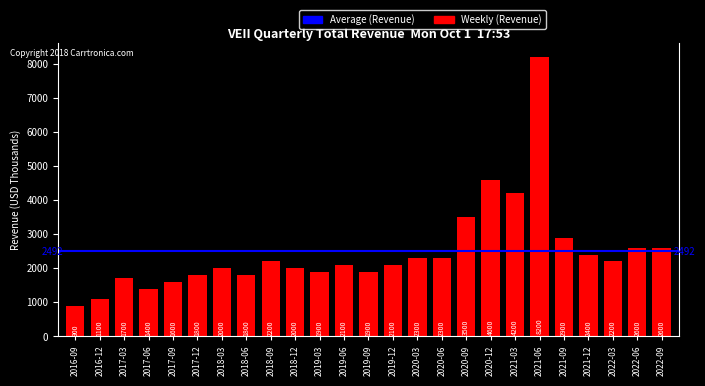

Where does the data first go above 2100?

2018-09